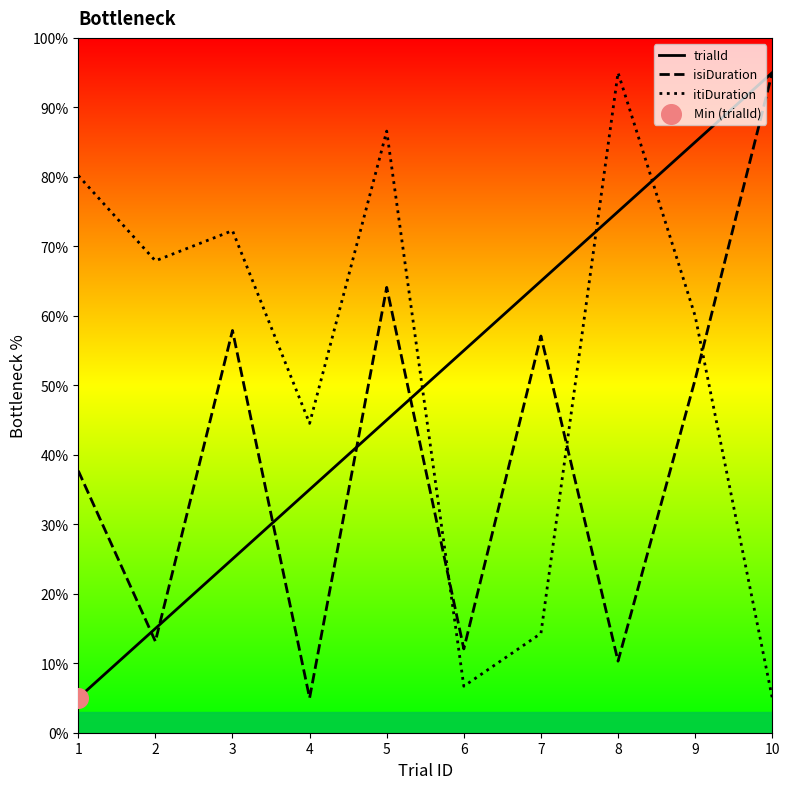

What are all the series names shown in the legend?

trialId, isiDuration, itiDuration